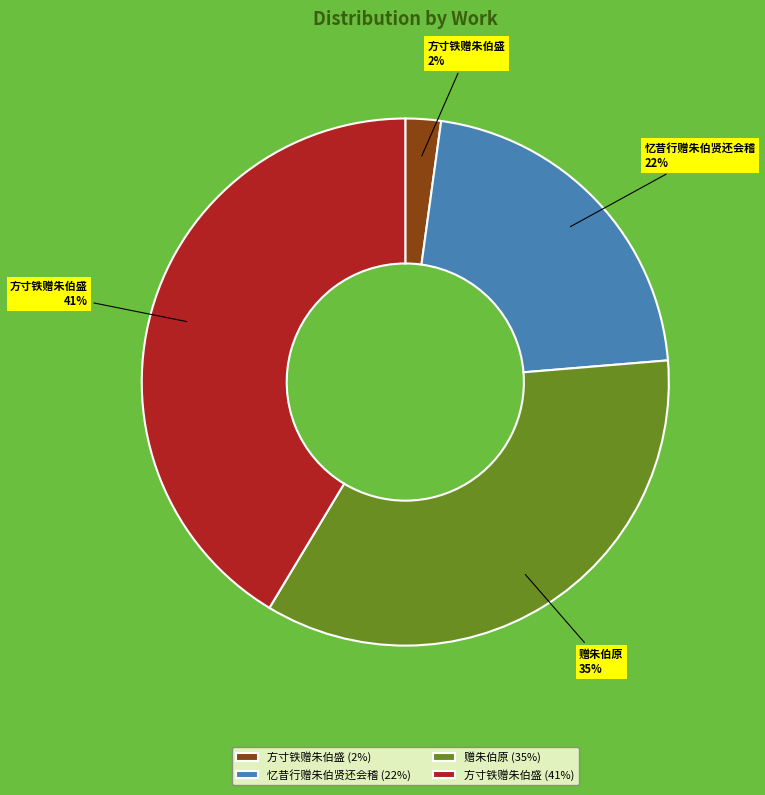

What percentage is the 方寸铁赠朱伯盛 (41%) slice, to the nearest percent?

41%